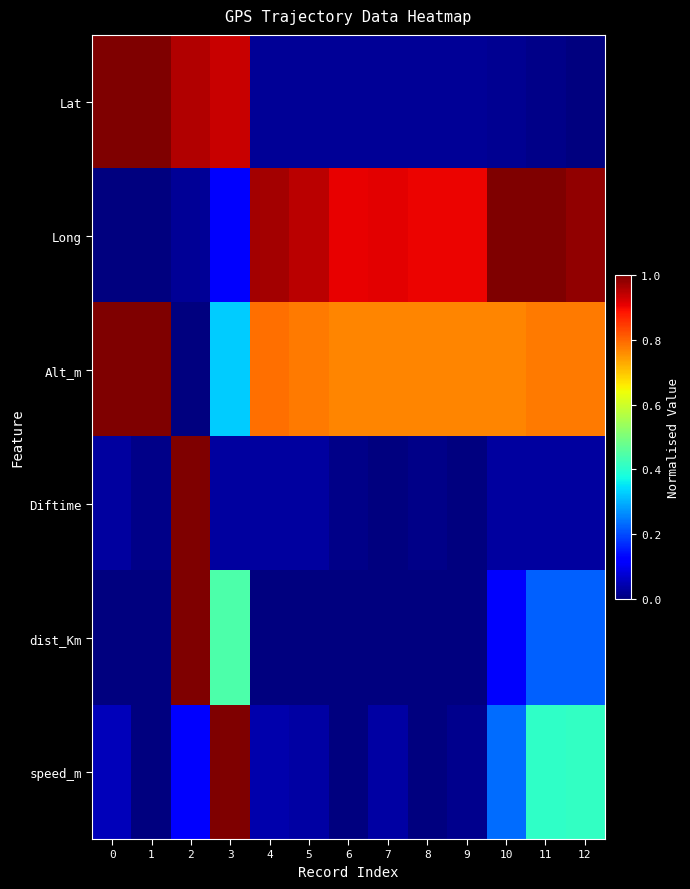

Which series has the largest total across all categories?

Alt_m